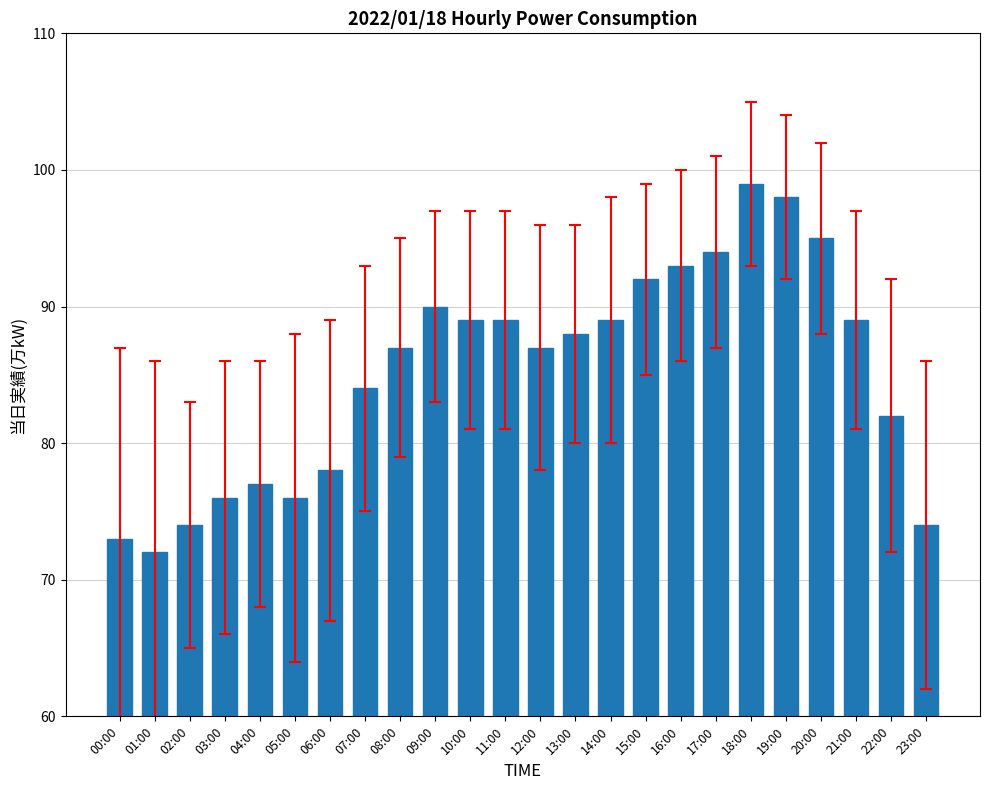

The chart shows a value of 99 at 01:00. True or false?

False